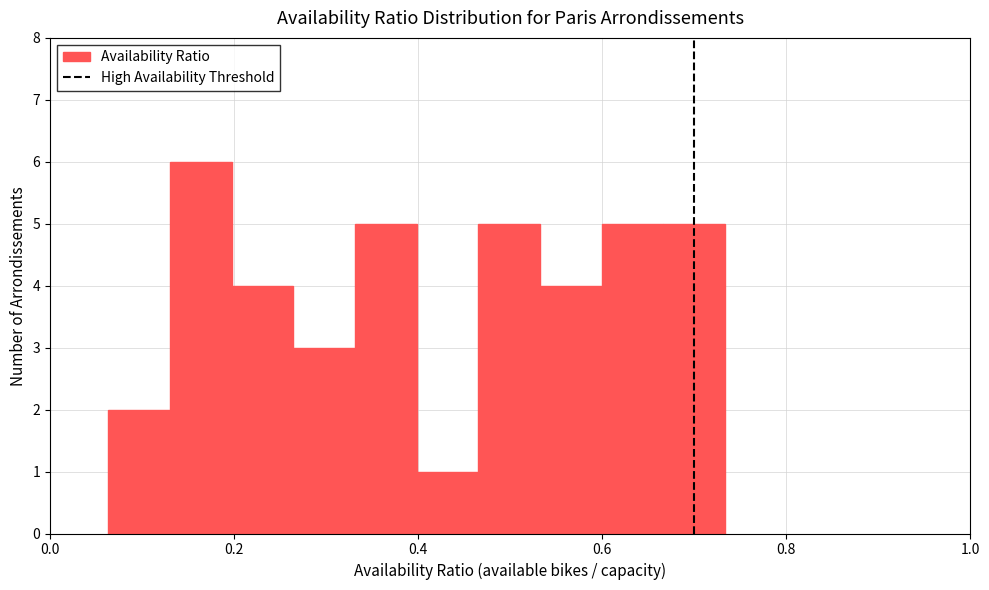

Around what value on the x-axis is the tallest bar? Give the approximate position of its centre, as read against the axis.

0.16